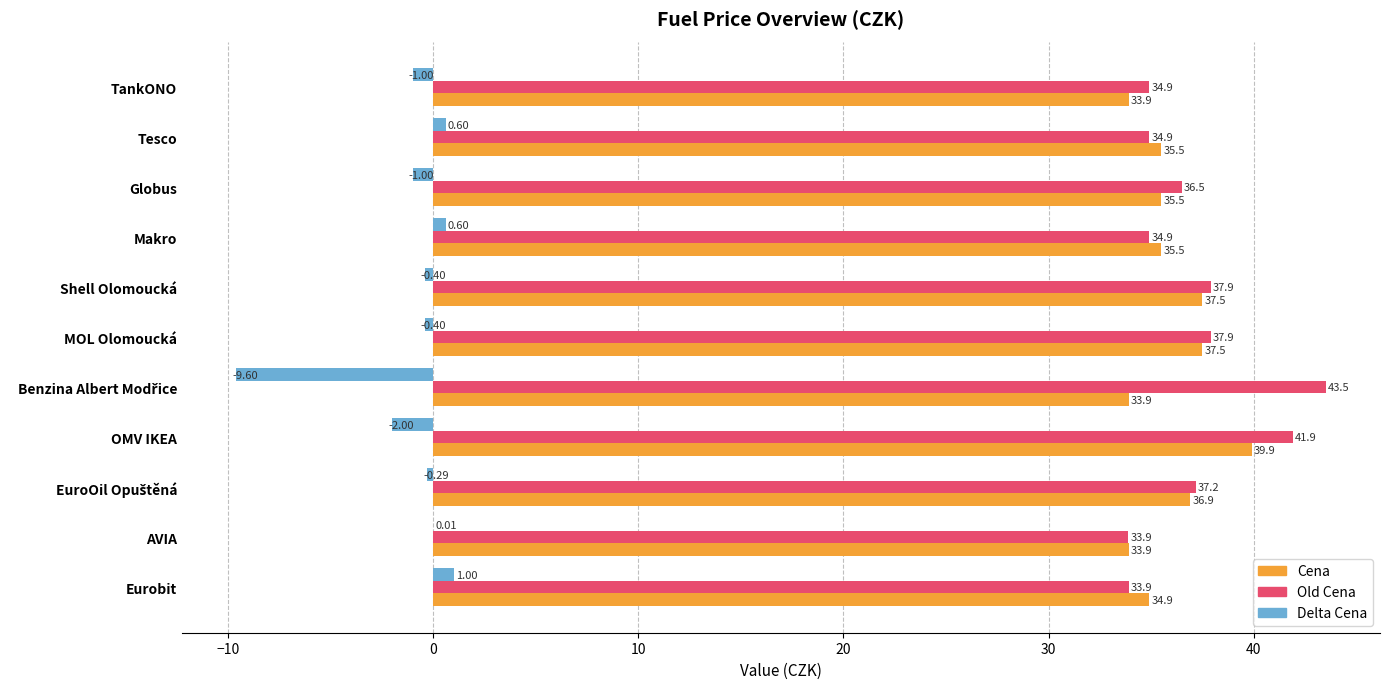

How many data points does each series have?

11